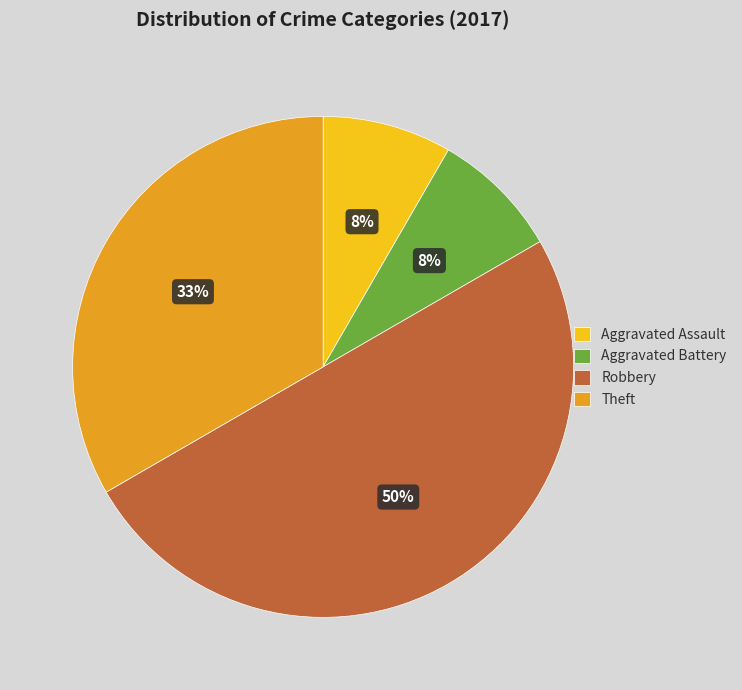

Between Aggravated Battery and Theft, which is larger?

Theft